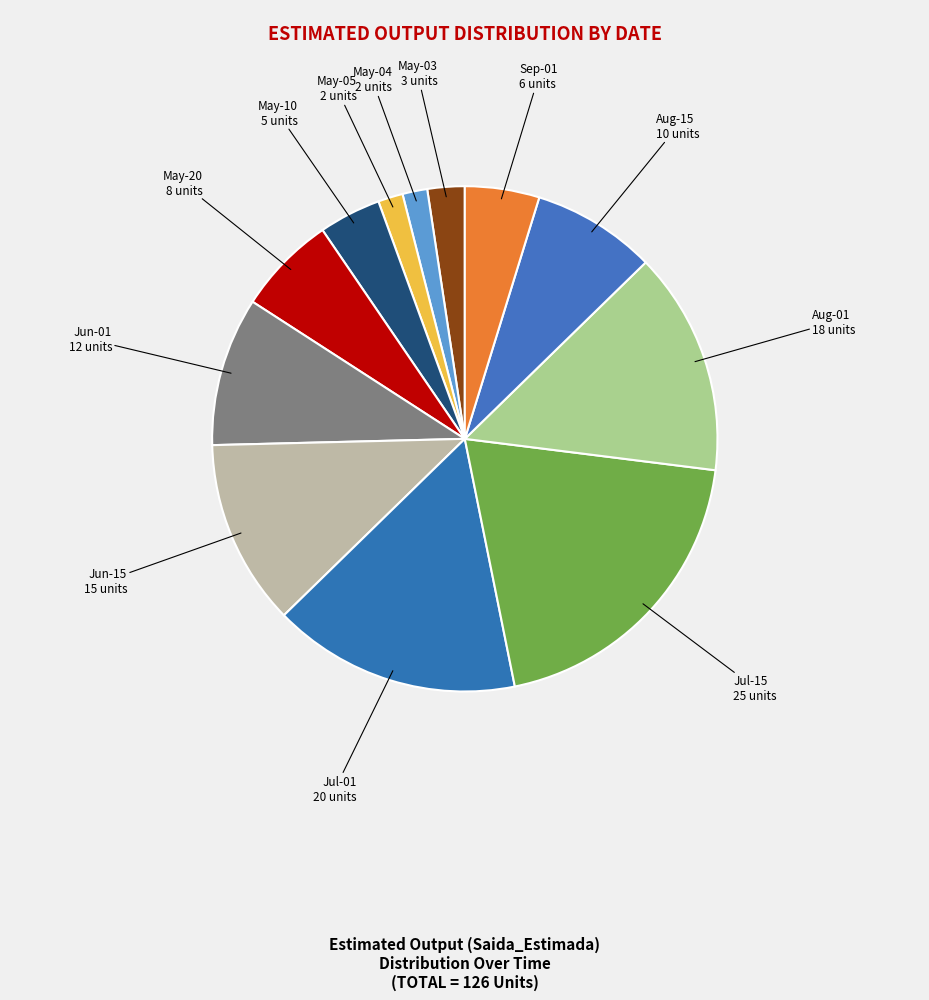

Between Aug-01 18 units and Jun-15 15 units, which is larger?

Aug-01 18 units